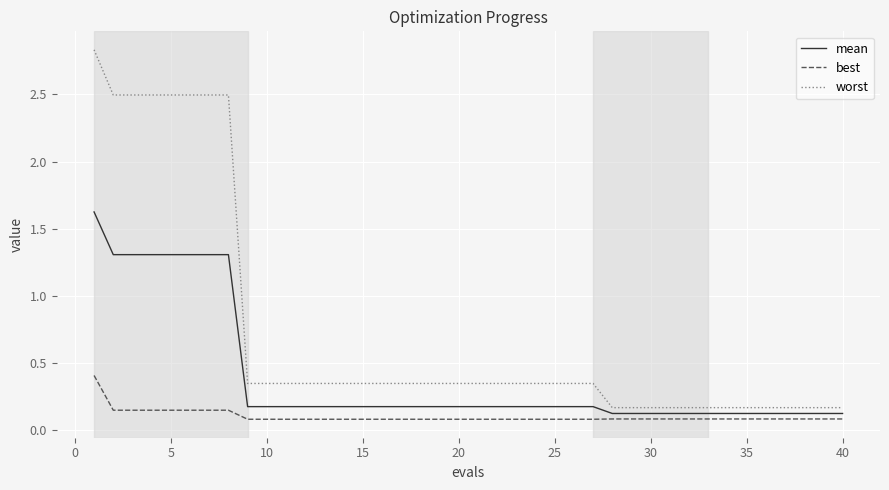

At how many categories does at least one series exceed 2?

8